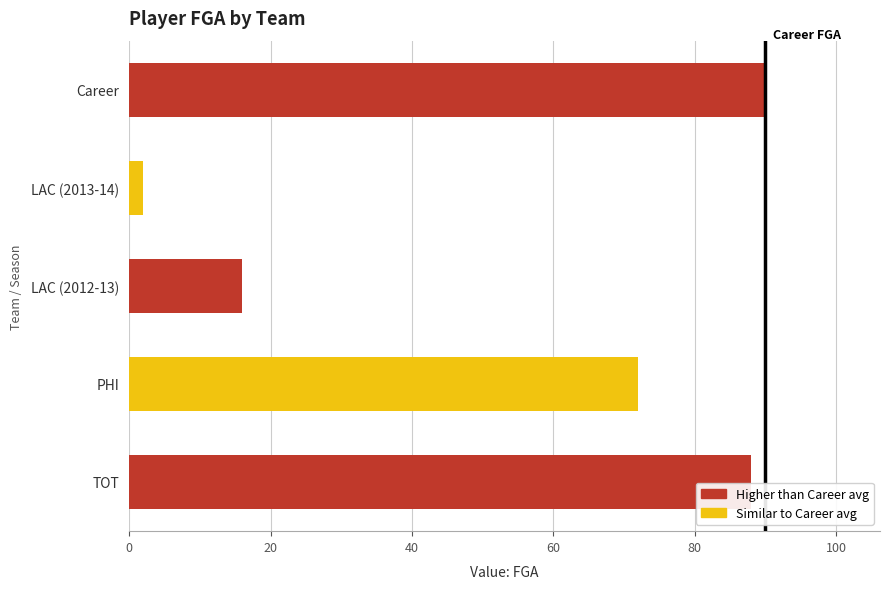

What is the difference between the maximum and minimum values?

88